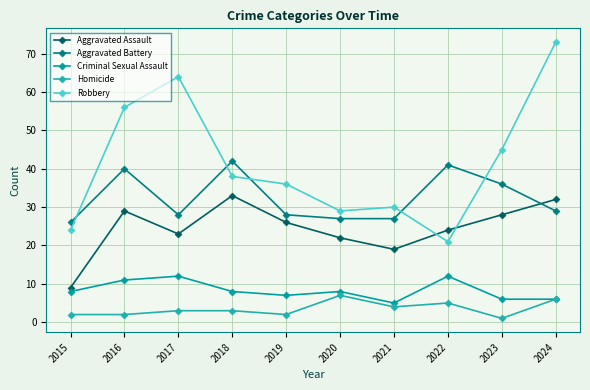

What are all the series names shown in the legend?

Aggravated Assault, Aggravated Battery, Criminal Sexual Assault, Homicide, Robbery